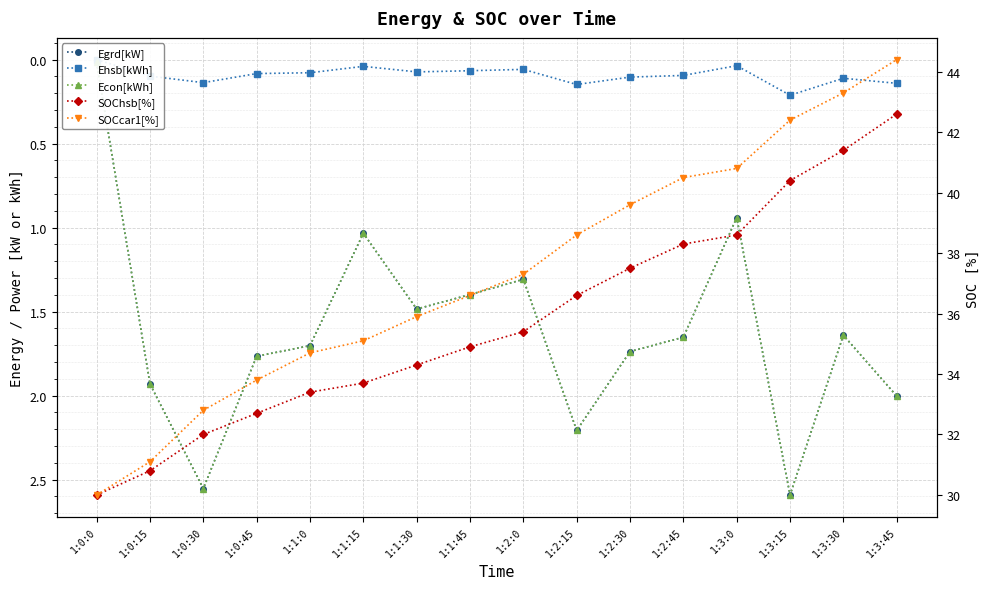

What is the total value across all series at 1:0:0?

60.0